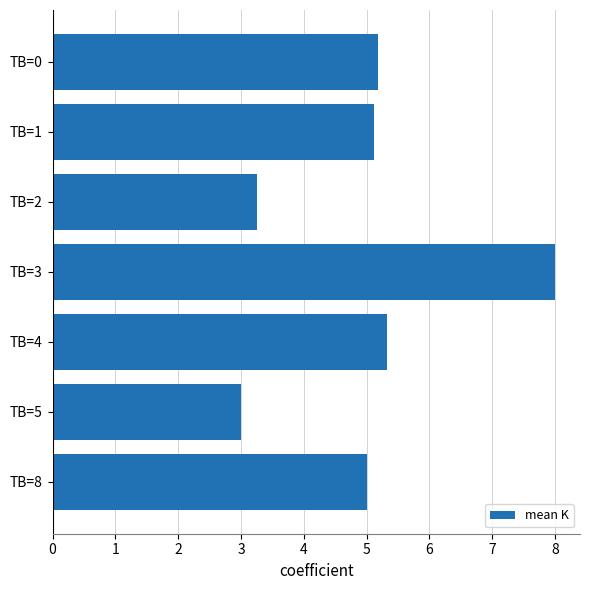

What is the value of the 1st bar from the top?

5.2